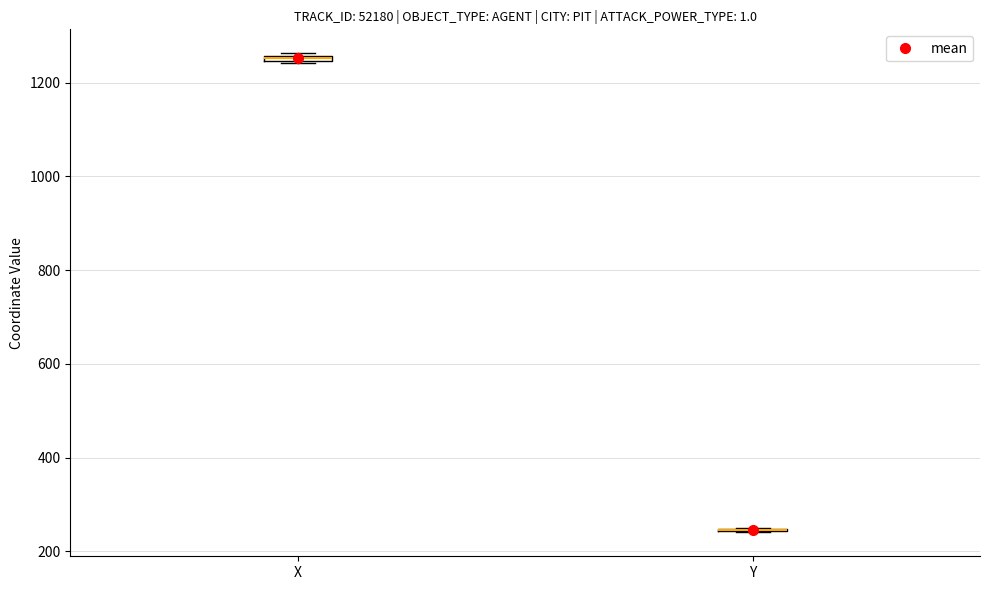

Where is the lower edge of the box for X on the y-axis? The values are not printed on the chart, so give them approximately, as read against the axis.

1240